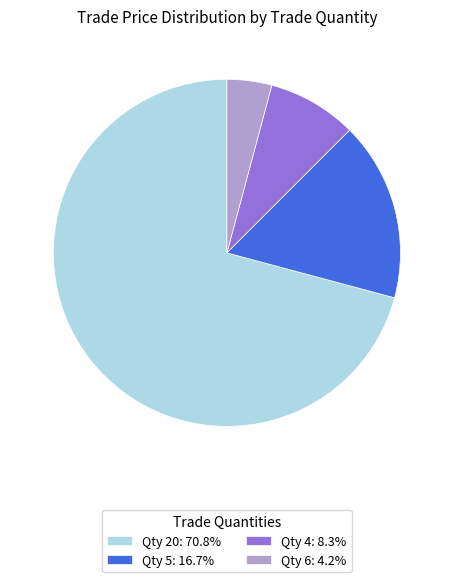

Combined, do Qty 5: 16.7% and Qty 6: 4.2% account for over 50%?

No